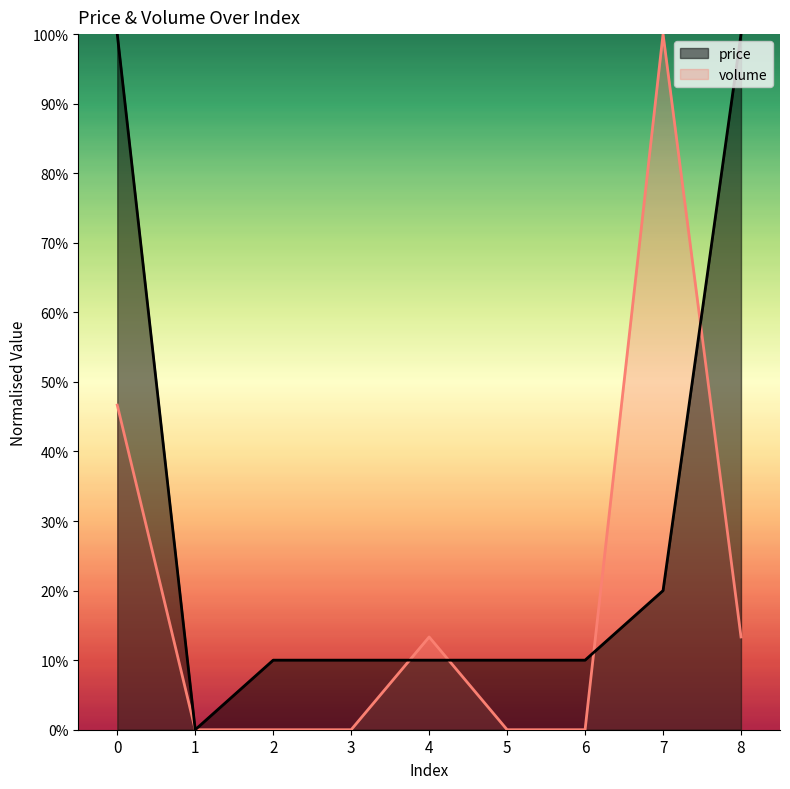

What is the difference between the maximum and minimum values in the price series?

1.0